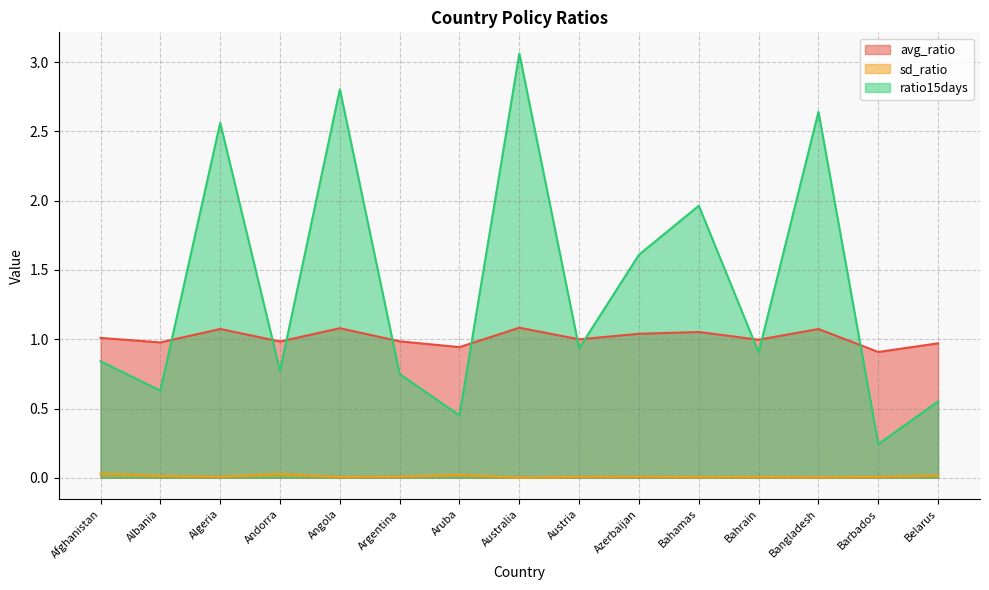

Reading left to right, what are all the values shown in this chart?

avg_ratio: 1.0	1.0	1.1	1.0	1.1	1.0	0.9	1.1	1.0	1.0	1.1	1.0	1.1	0.9	1.0
sd_ratio: 0.0	0.0	0.0	0.0	0.0	0.0	0.0	0.0	0.0	0.0	0.0	0.0	0.0	0.0	0.0
ratio15days: 0.8	0.6	2.6	0.8	2.8	0.7	0.5	3.1	0.9	1.6	2.0	0.9	2.6	0.2	0.6